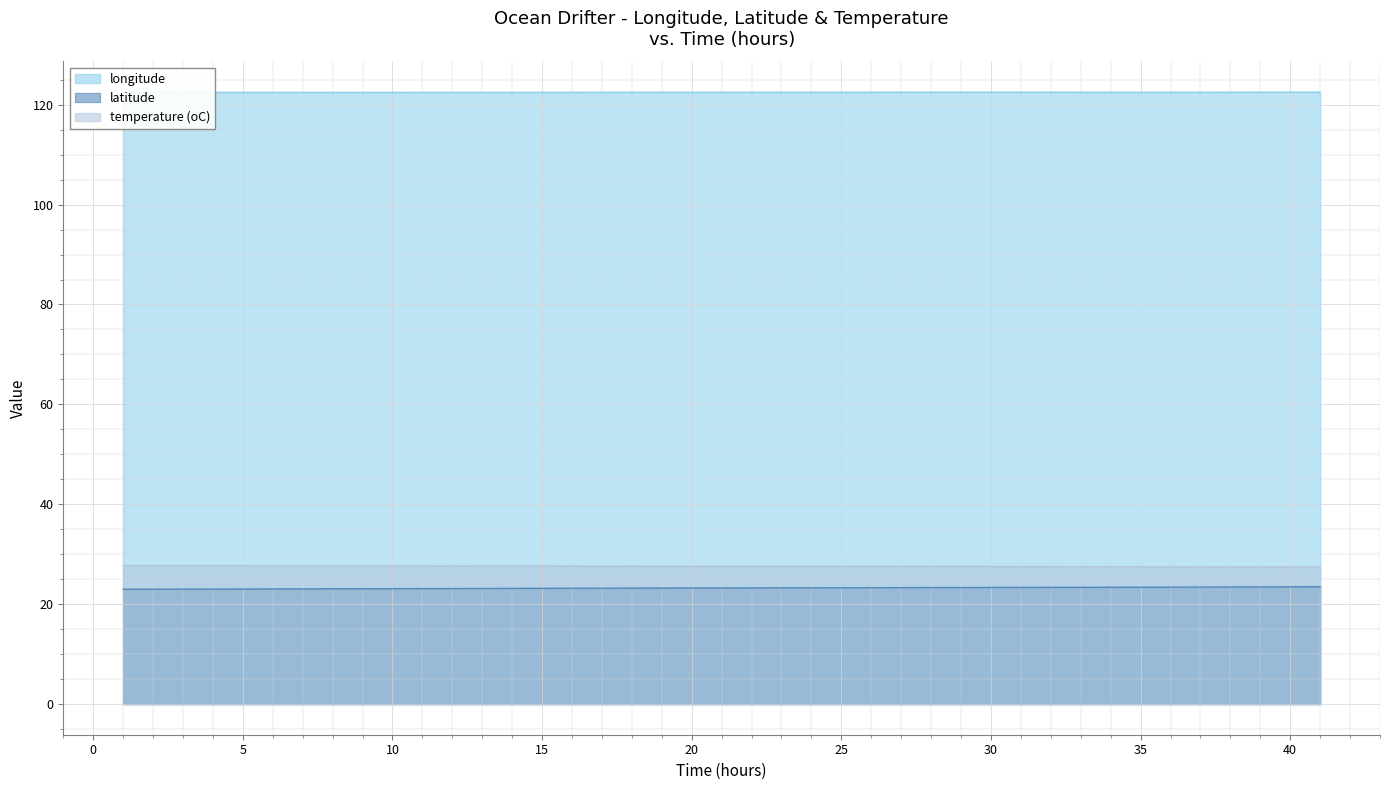

What is the smallest value displayed?

23.0